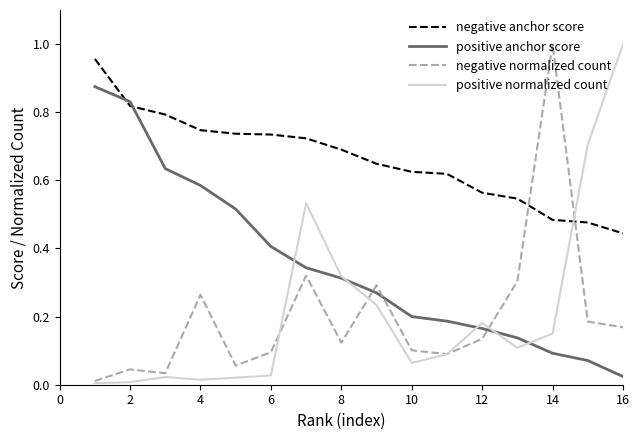

Does the chart have visible grid lines?

No